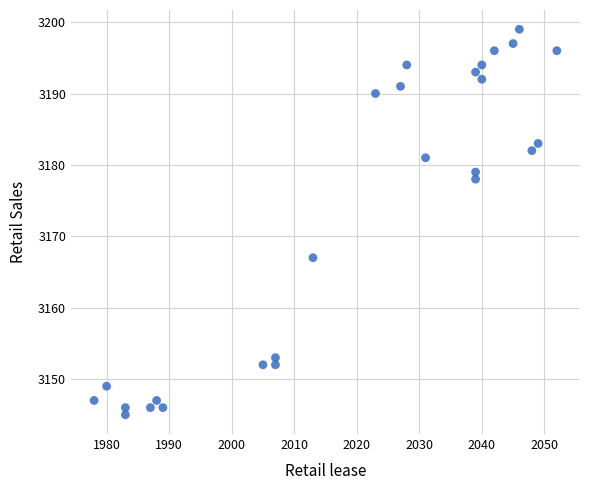

What is the range of Y values (max minus min)?

54